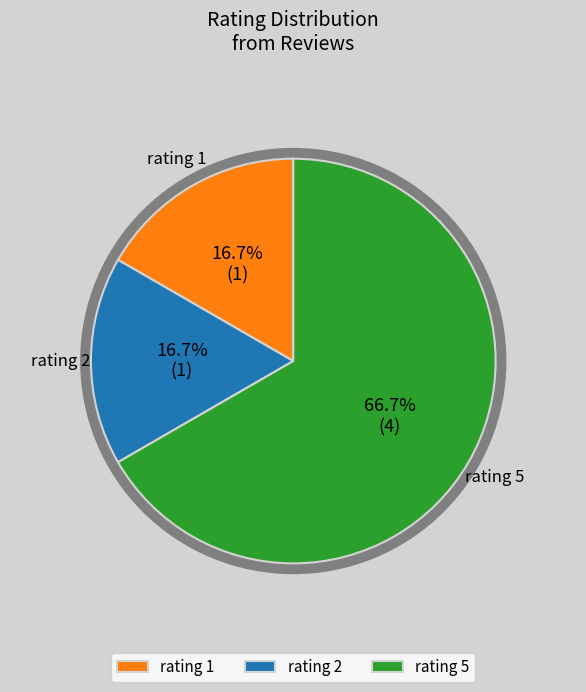

What is the change in value from rating 2 to rating 5 (bagus)?

+3